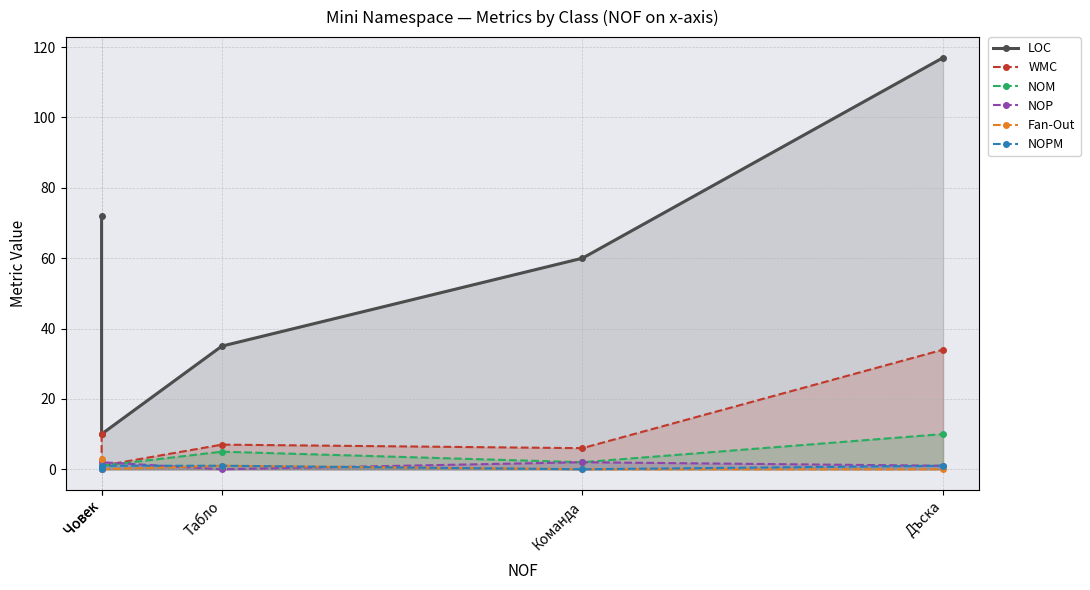

At which label does NOM reach its minimum?

Човек